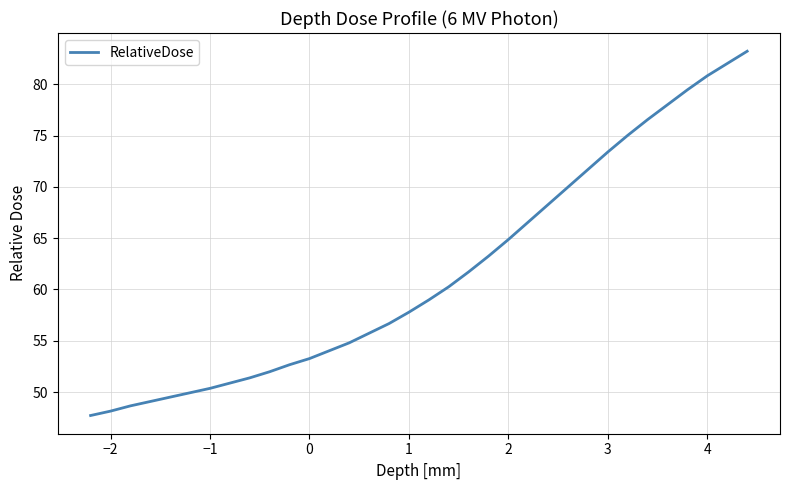

What is the difference between the maximum and minimum values?

35.5